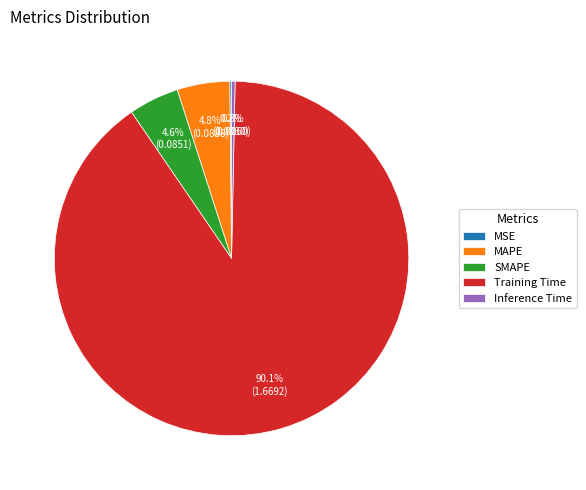

What is the largest slice in the pie chart?

Training Time